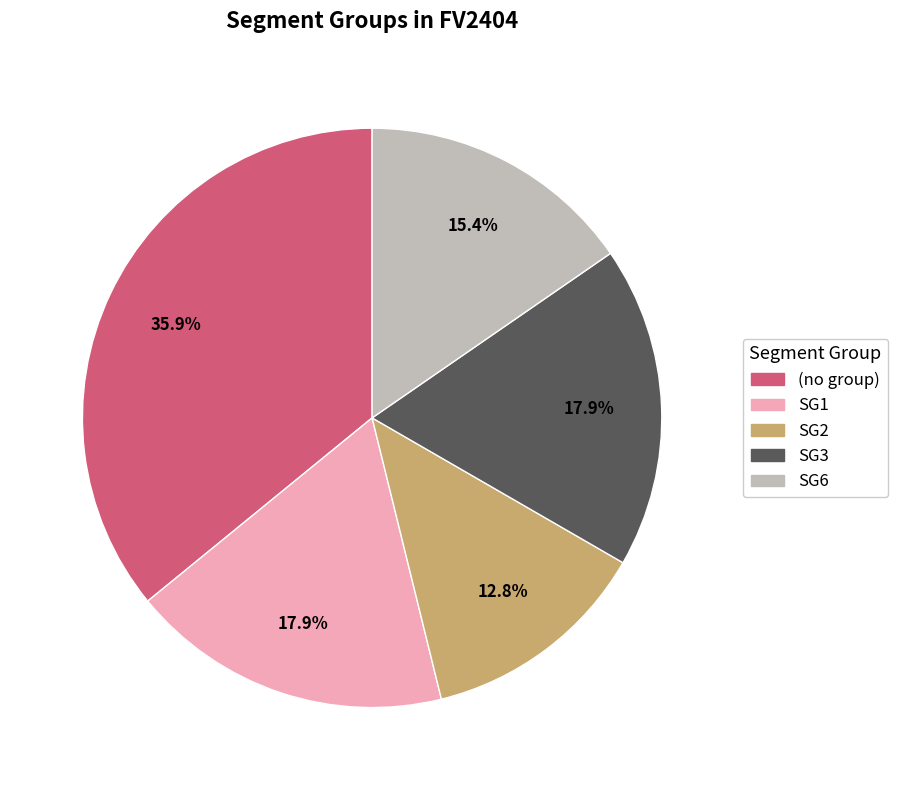

To the nearest percent, what is the average slice percentage?

20%